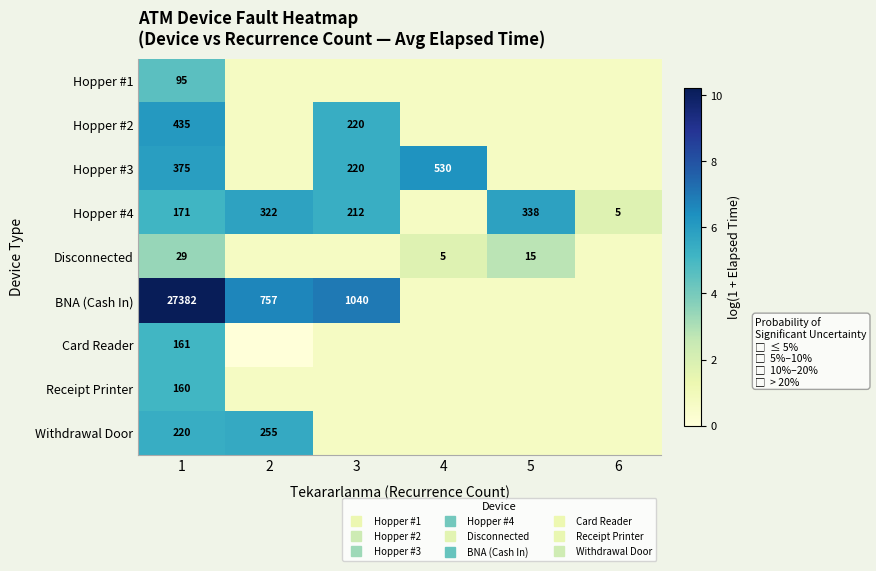

The value of Card Reader at 2 is -2.2. True or false?

False